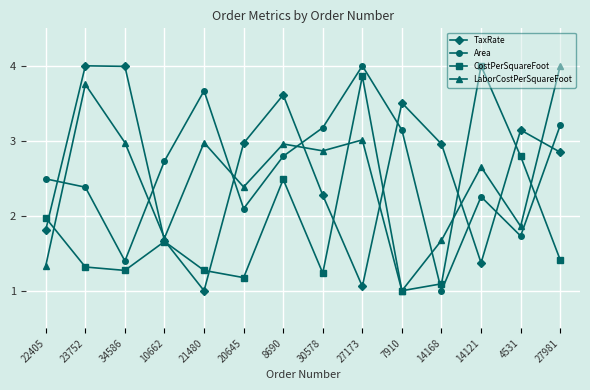

True or false: TaxRate and Area intersect in this chart.

True